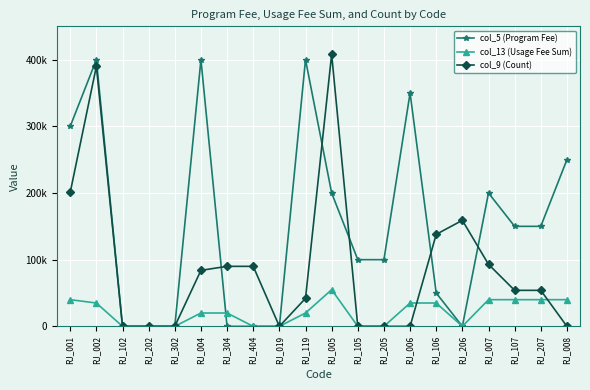

At how many categories does at least one series exceed 59330?

16